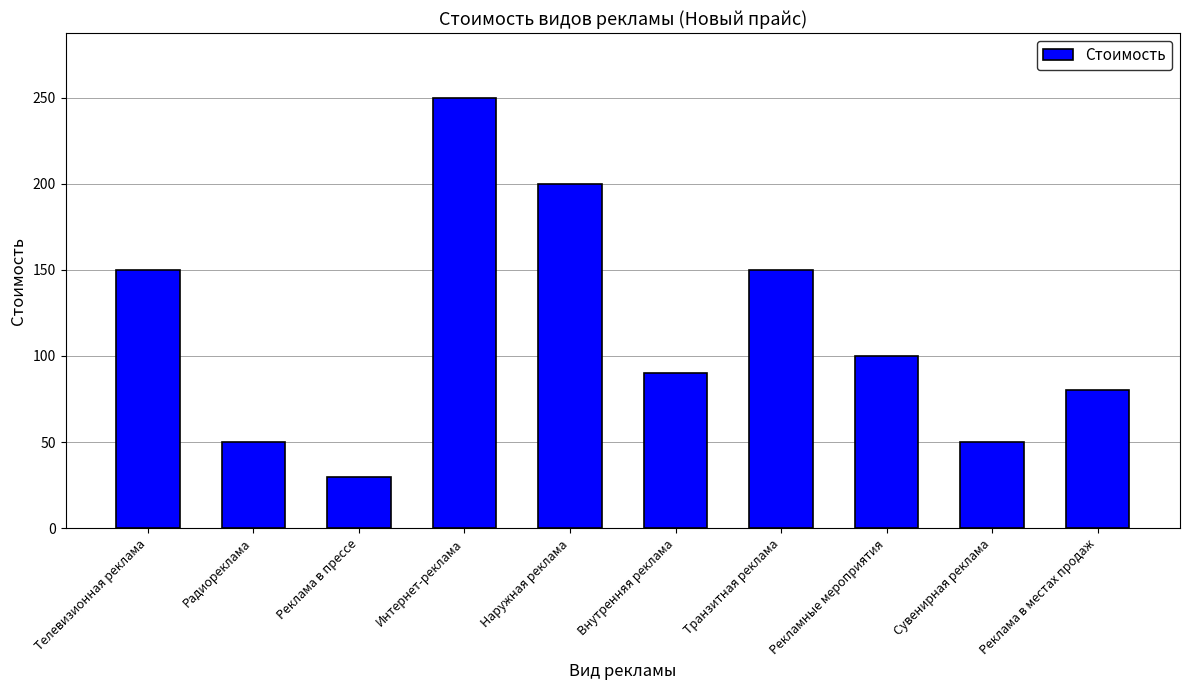

What is the smallest value displayed?

30